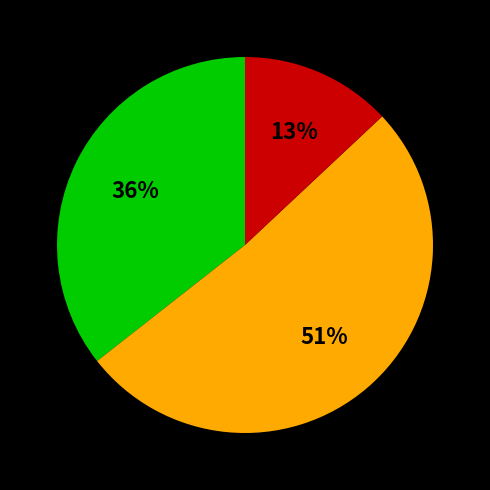

Count the number of slices in the pie.

3